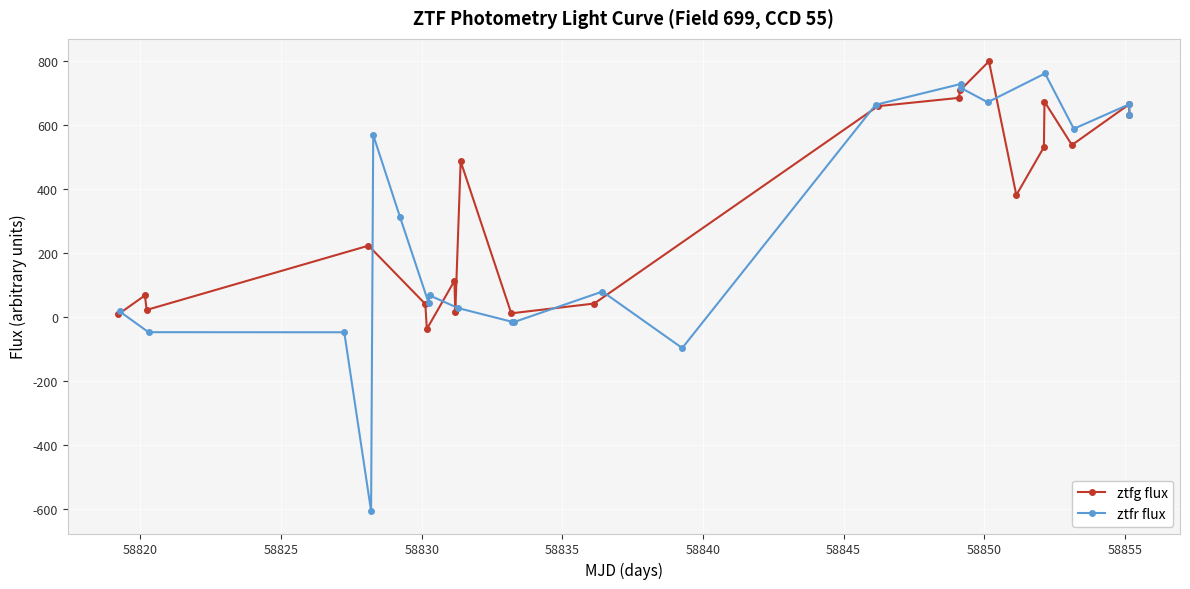

What is the minimum value for ztfg flux?

-37.6